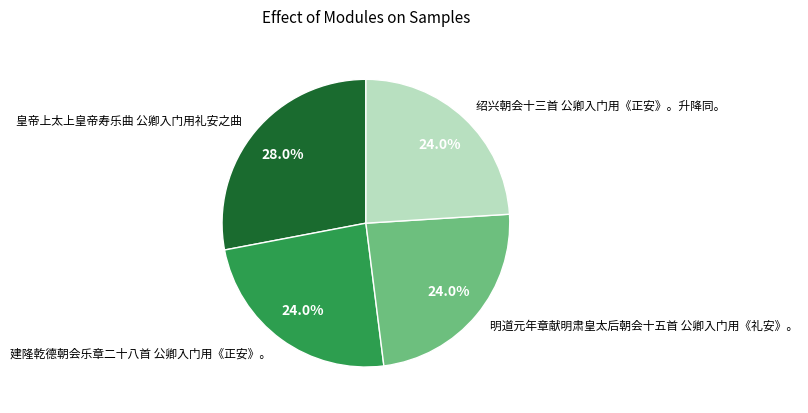

How many segments does this pie chart have?

4